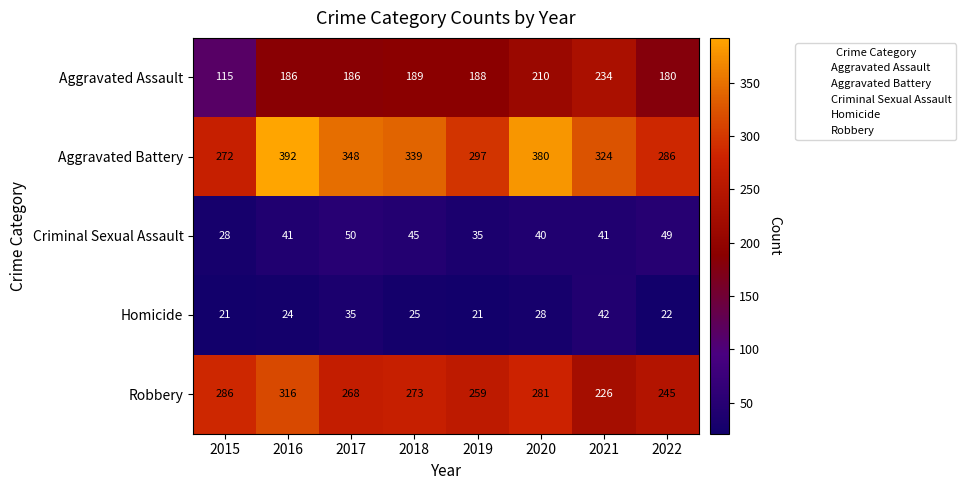

Where is Aggravated Battery nearest to the value 332?

2018